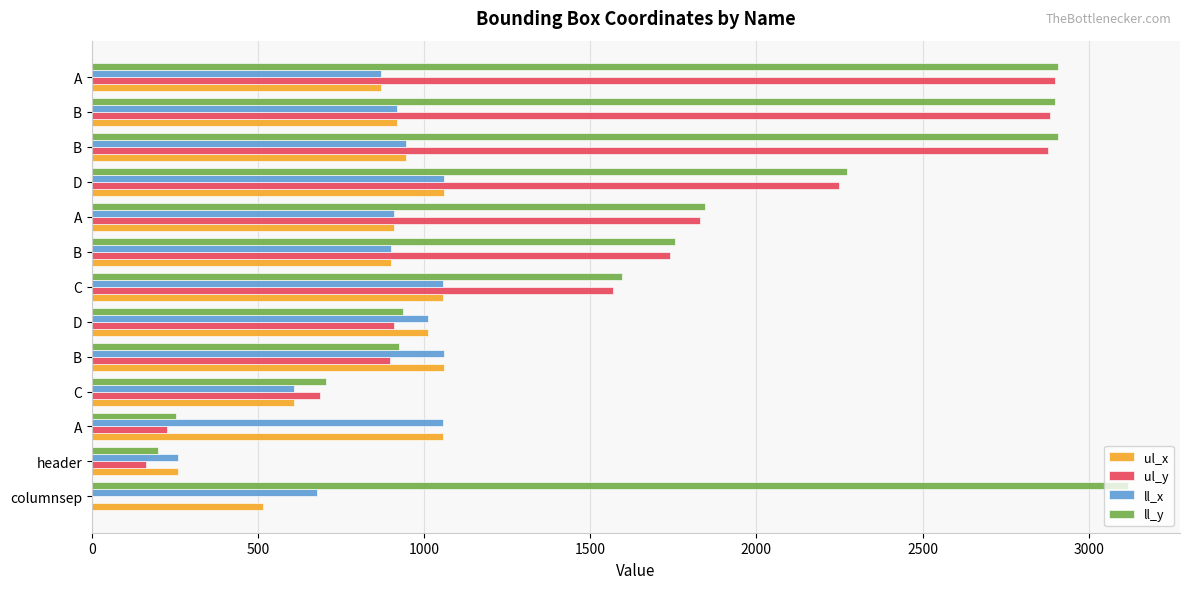

Count the number of data series in this chart.

4